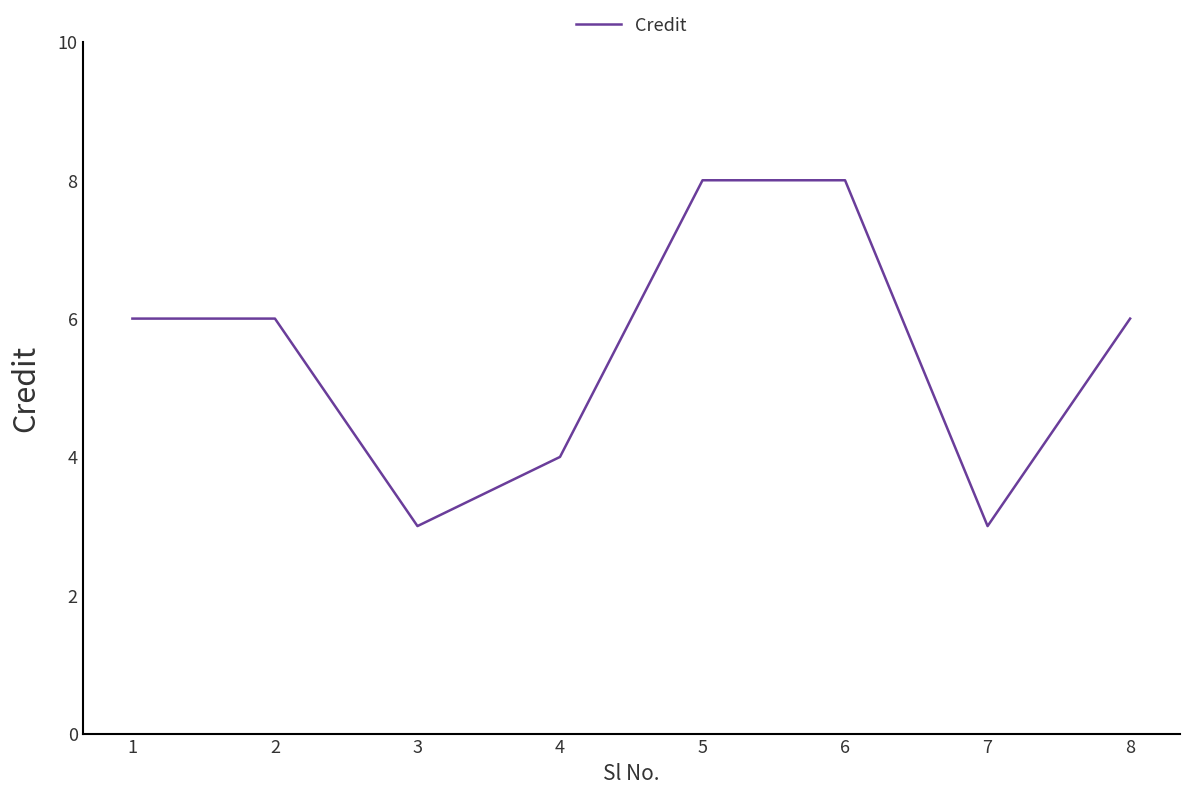

How many values are between 4 and 8?

6